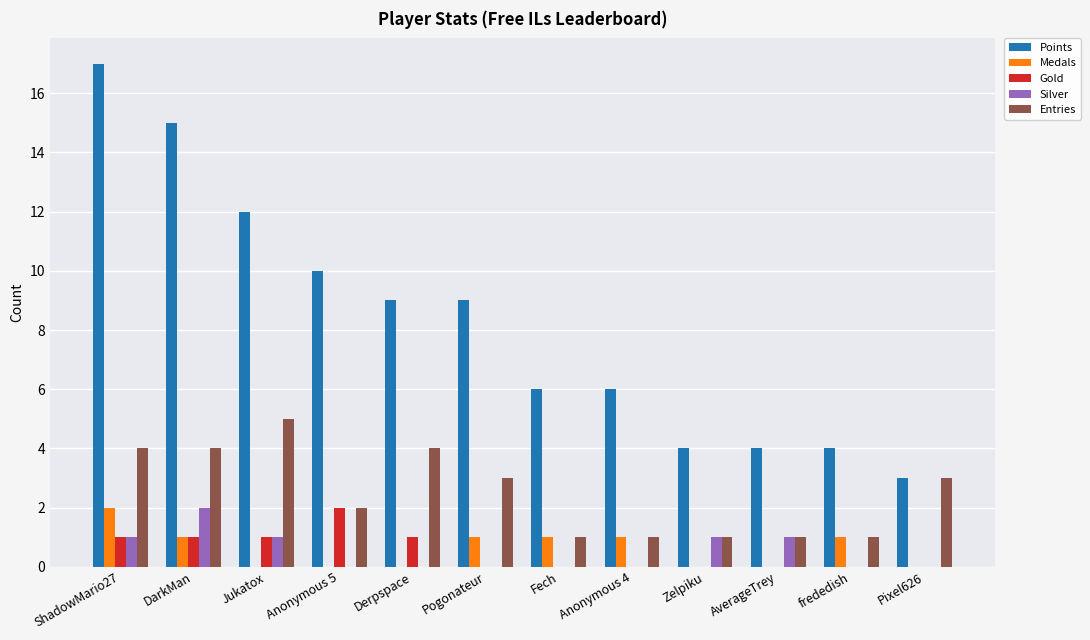

How many Medals values are between 0 and 1?

11